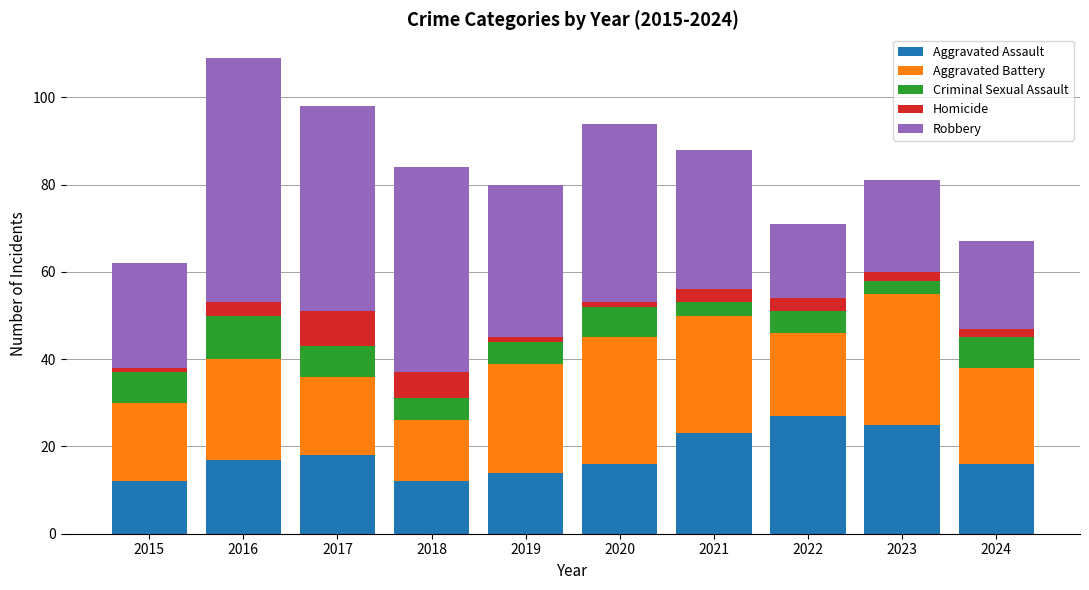

What is the difference between the maximum and second lowest values in the Aggravated Assault series?

15